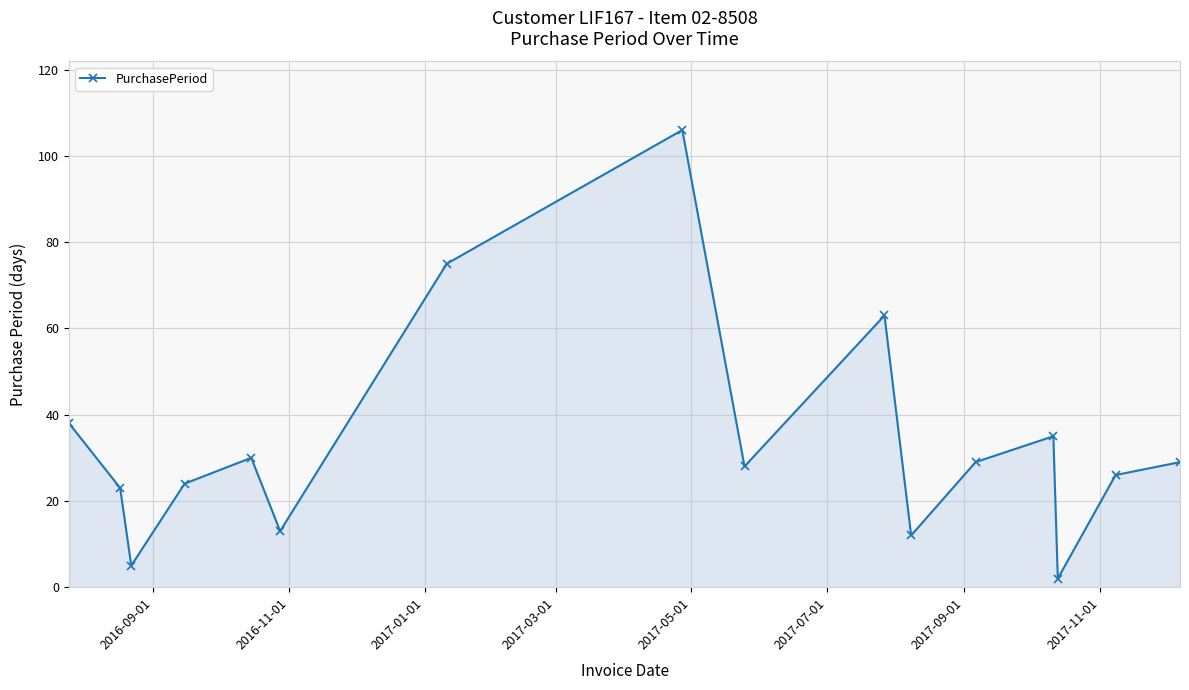

What is the difference between the maximum and minimum values?

104